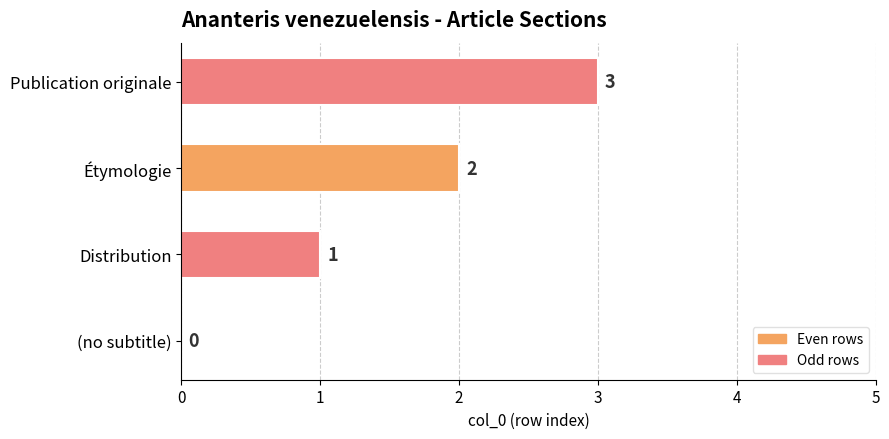

The value at Publication originale is 4. True or false?

False